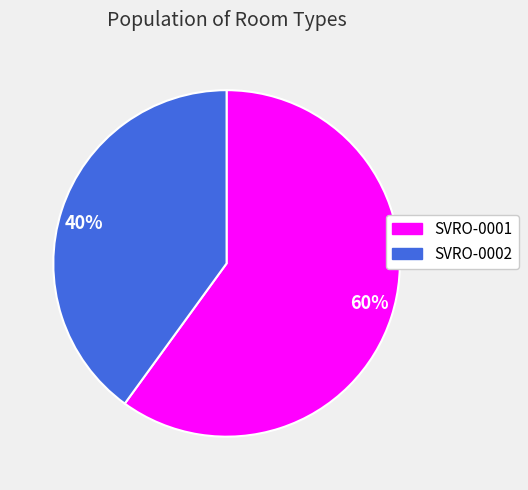

Count the number of slices in the pie.

2